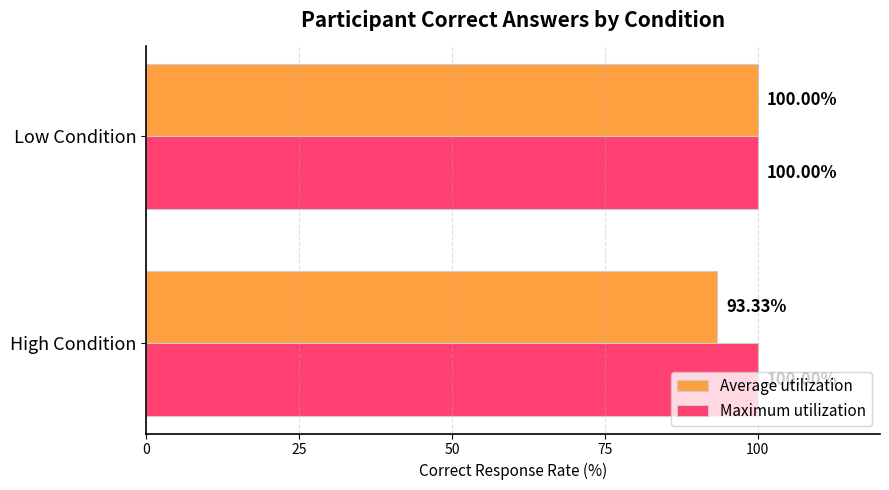

Is the value of Average utilization at High Condition greater than the value of Maximum utilization at Low Condition?

No